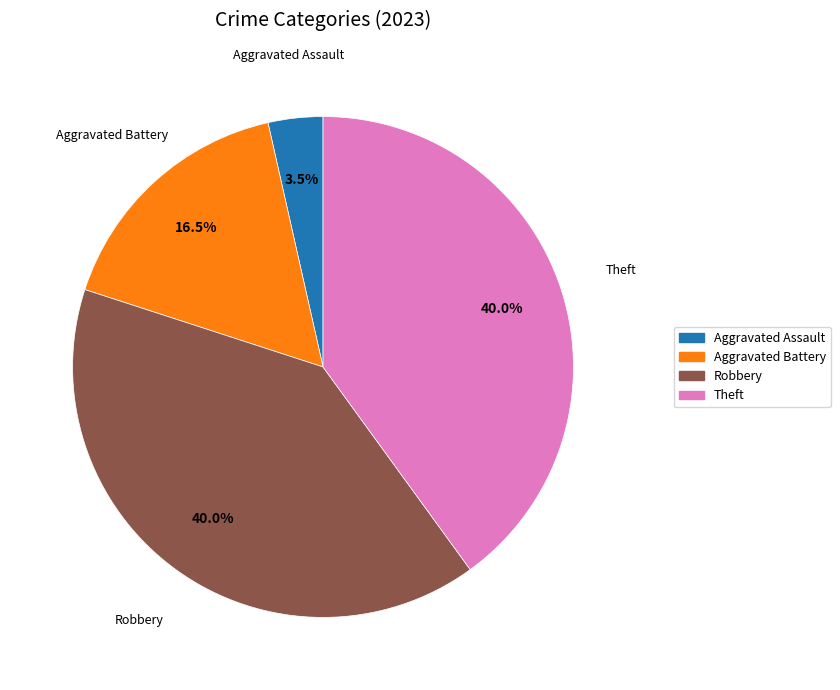

Is there a majority slice in this chart?

No